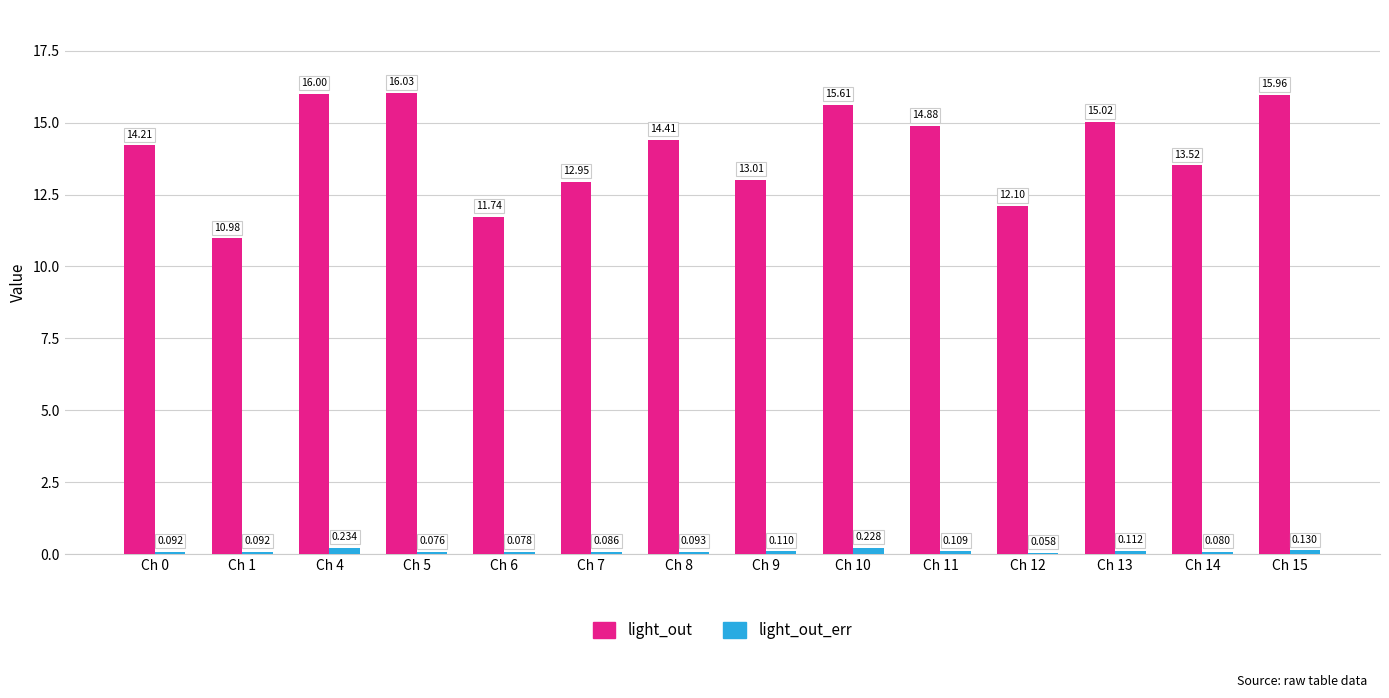

At Ch 12, list the series in order from largest to smallest.

light_out, light_out_err